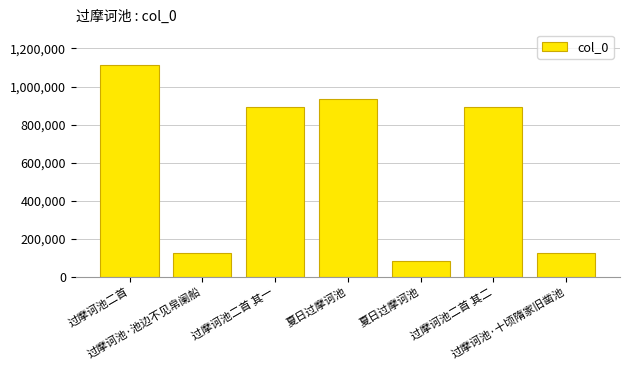

Count the number of data series in this chart.

1